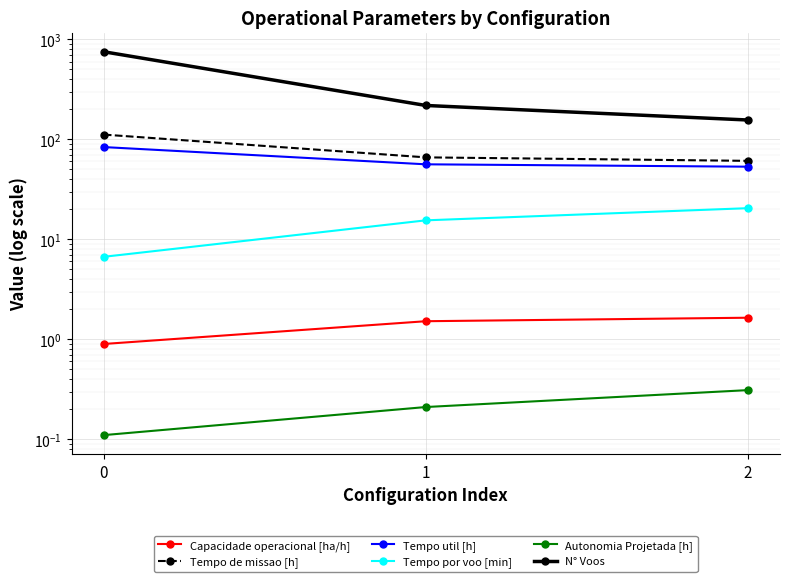

How many values in the N° Voos series exceed 218?

1